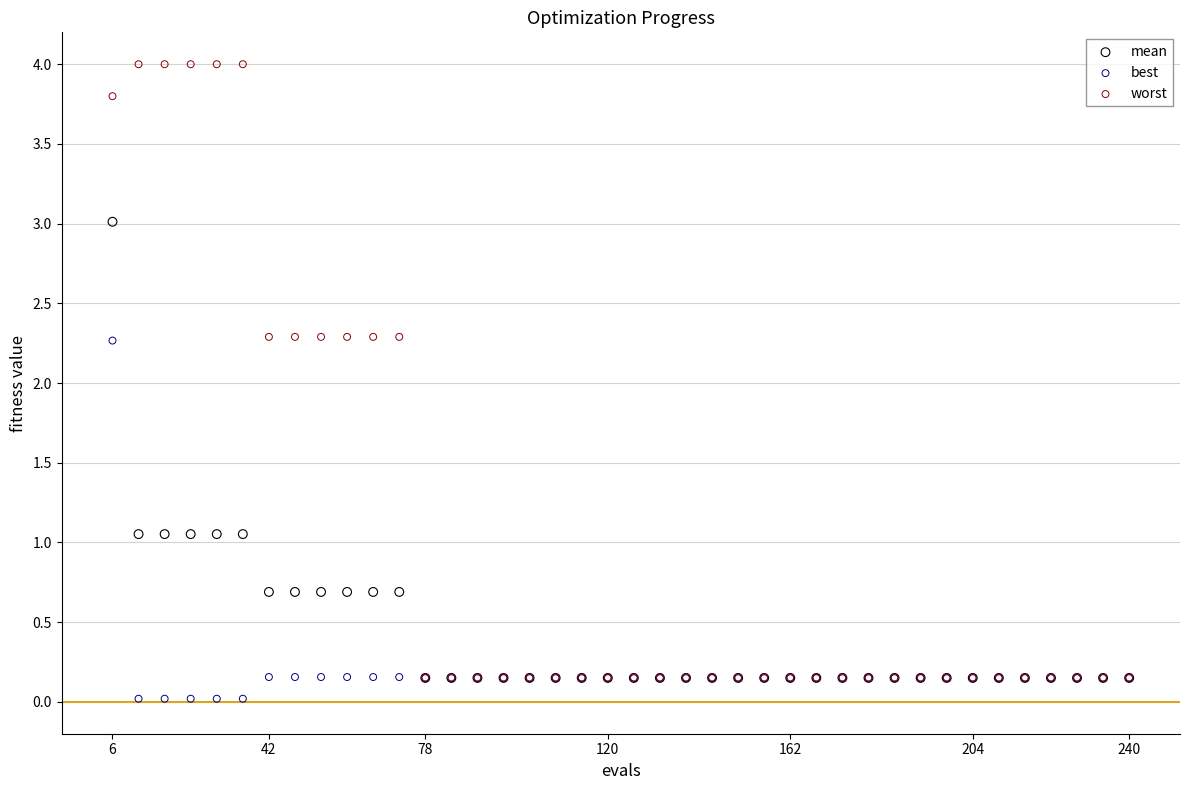

Which series contains the highest Y value?

worst